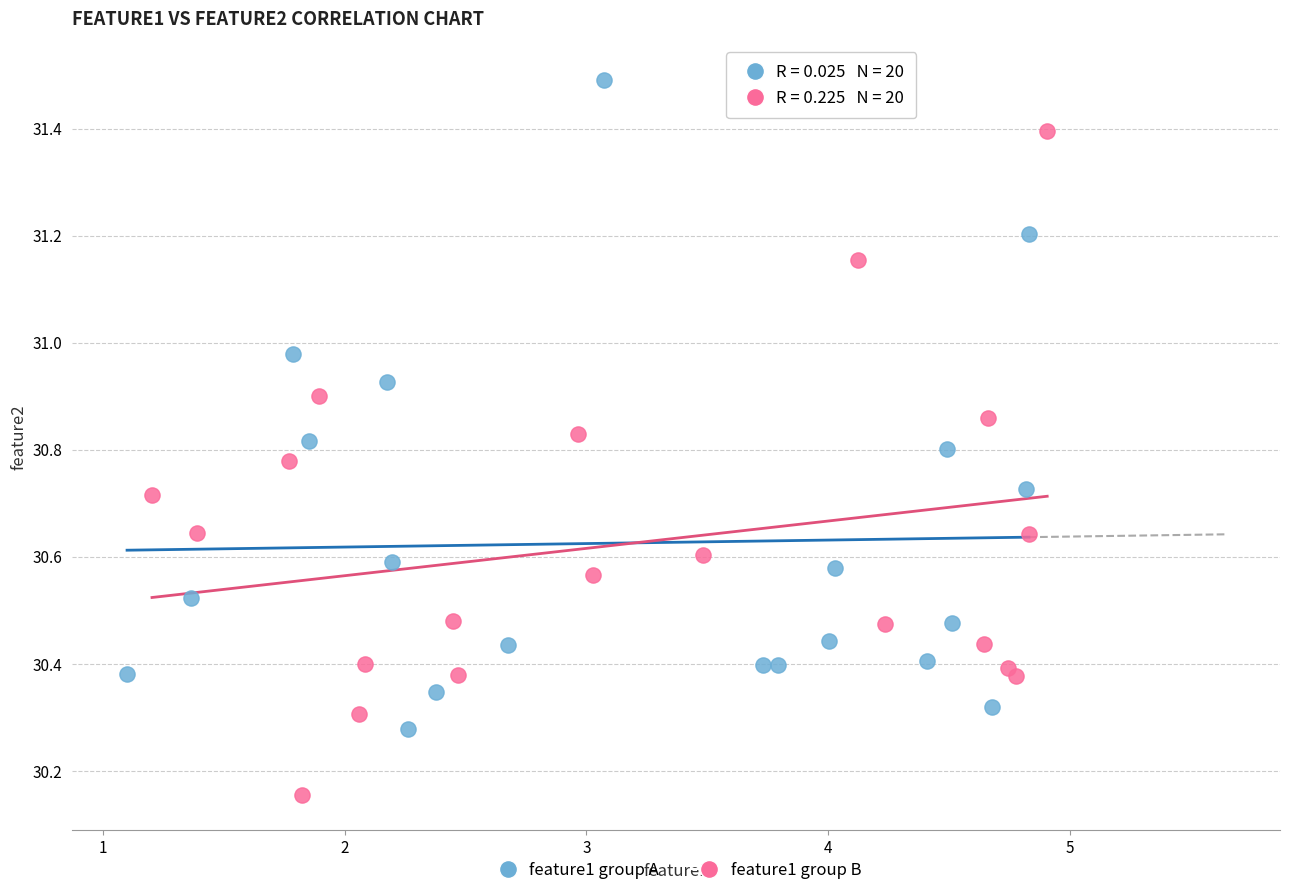

Which series reaches the minimum Y coordinate?

feature1 group B